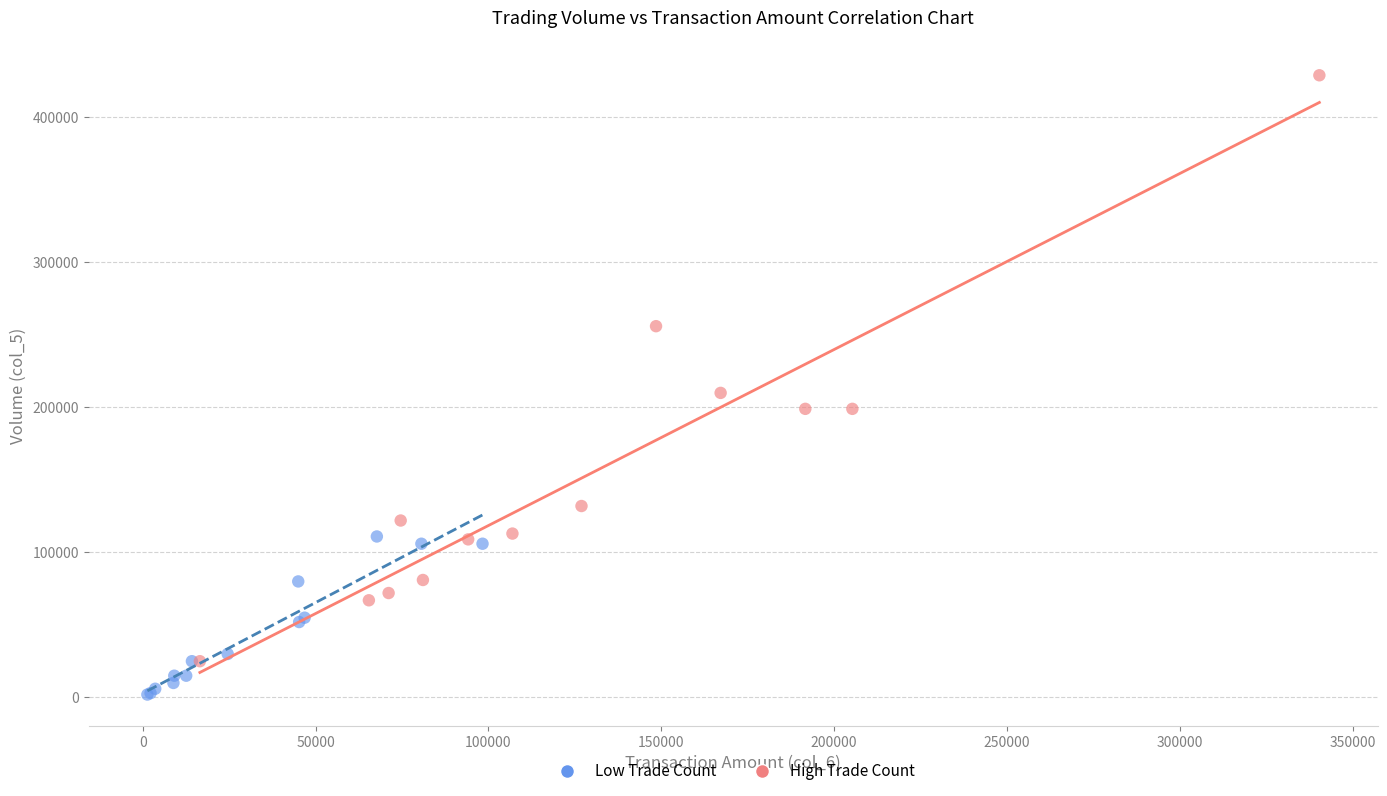

Which series contains the highest Y value?

High Trade Count